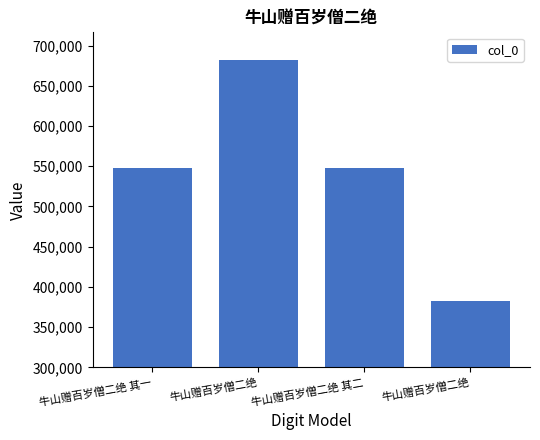

Rank the categories by value from highest to lowest.

牛山赠百岁僧二绝, 牛山赠百岁僧二绝 其二, 牛山赠百岁僧二绝 其一, 牛山赠百岁僧二绝